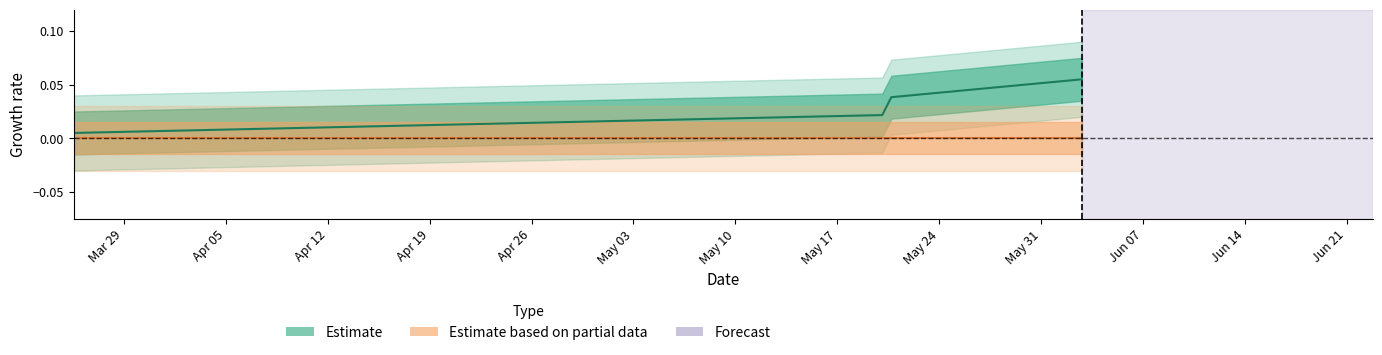

Reading left to right, extract all data points from this chart.

0.0	0.0	0.0	0.1